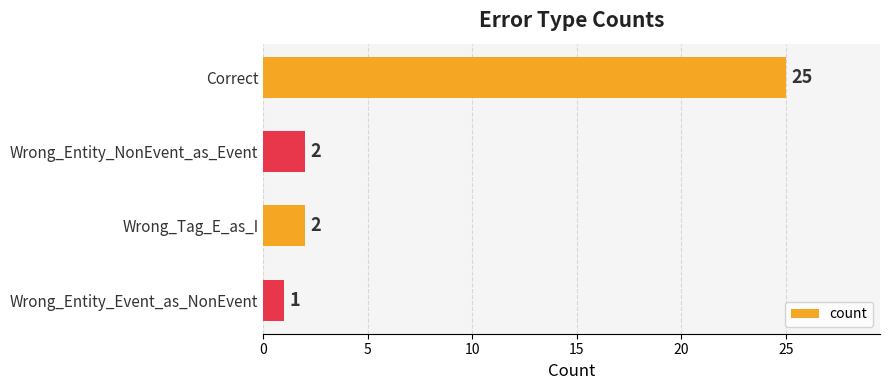

How many bars are there in total?

4